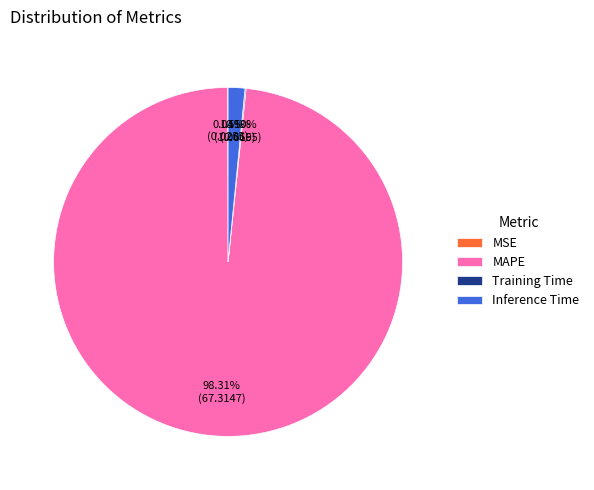

Combined, do Inference Time and MAPE account for over 50%?

Yes